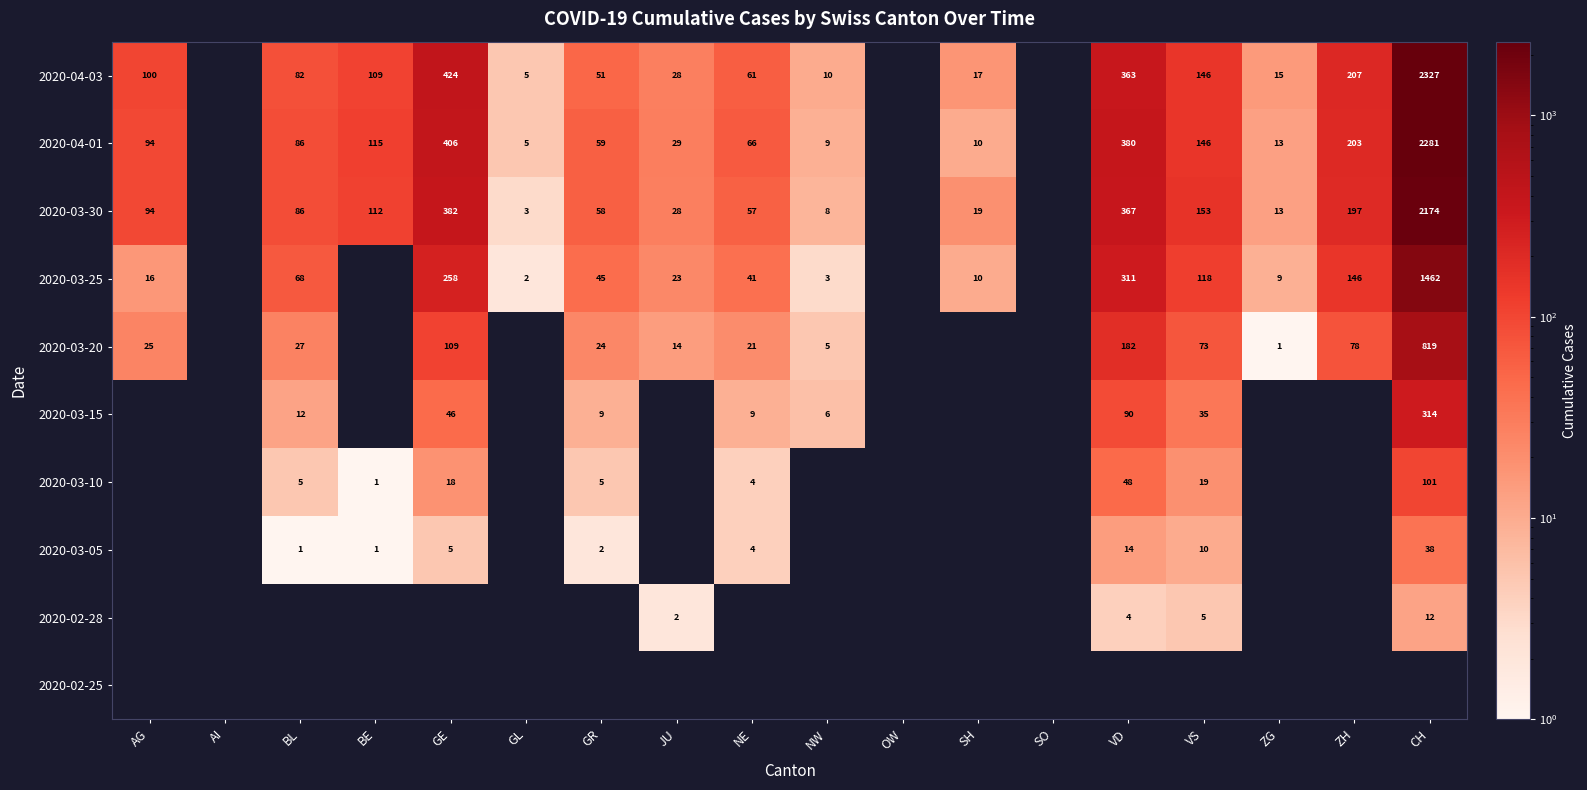

Is it true that 2020-03-30 equals 57 at NE?

True